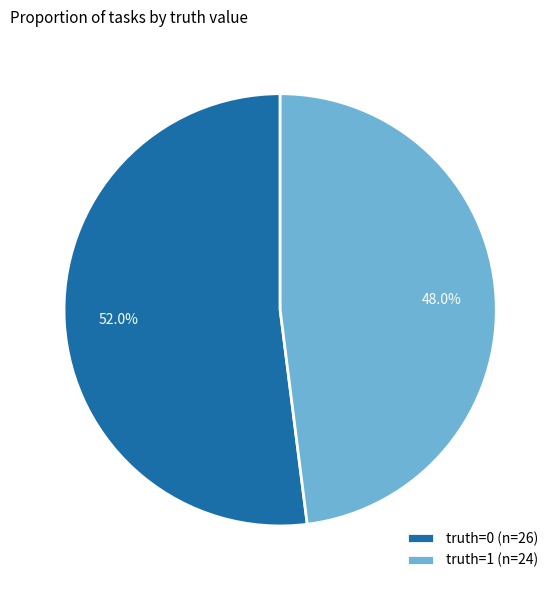

Rank the categories by value from lowest to highest.

truth=1, truth=0